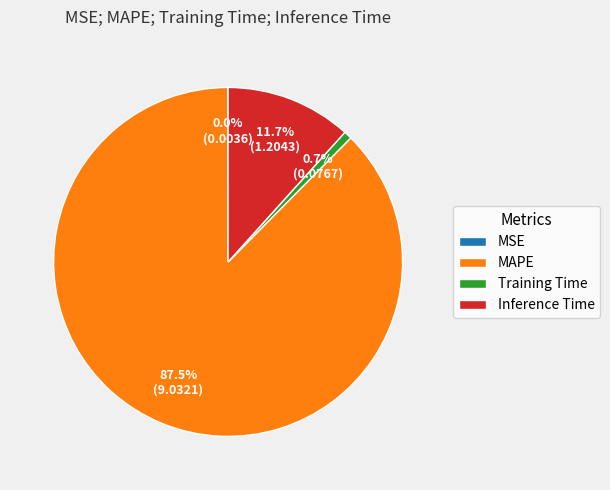

How much of the chart is everything except Inference Time?

88.3%